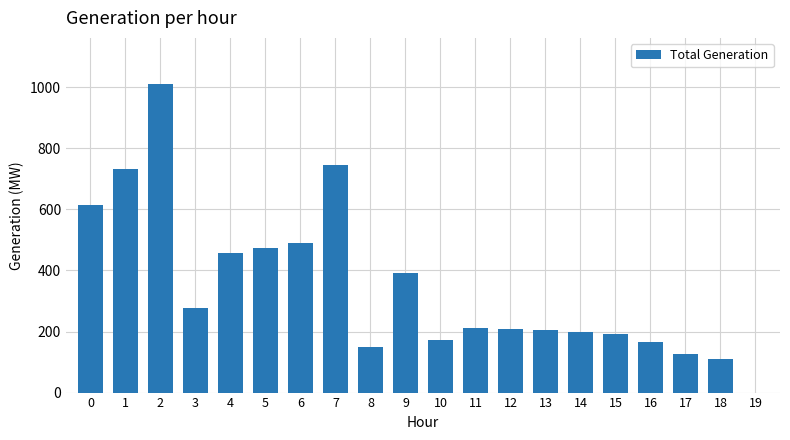

What is the ratio of the value at 9 to the value at 3?

1.4